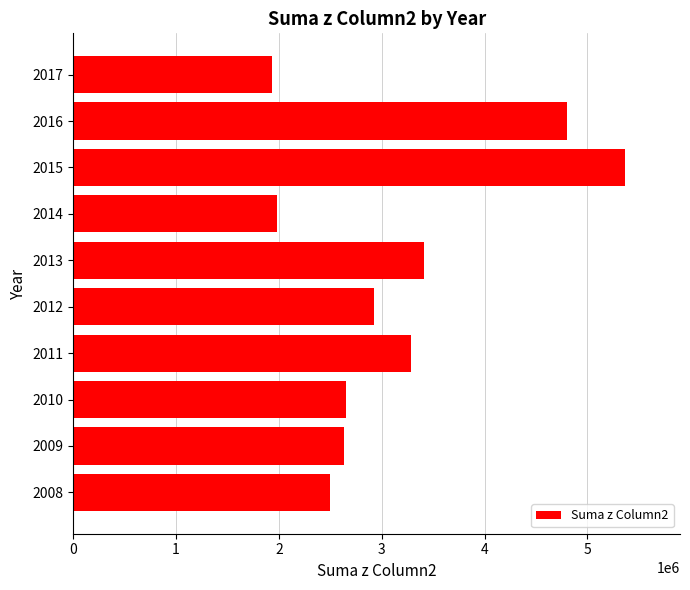

Between 2014 and 2013, which is larger?

2013